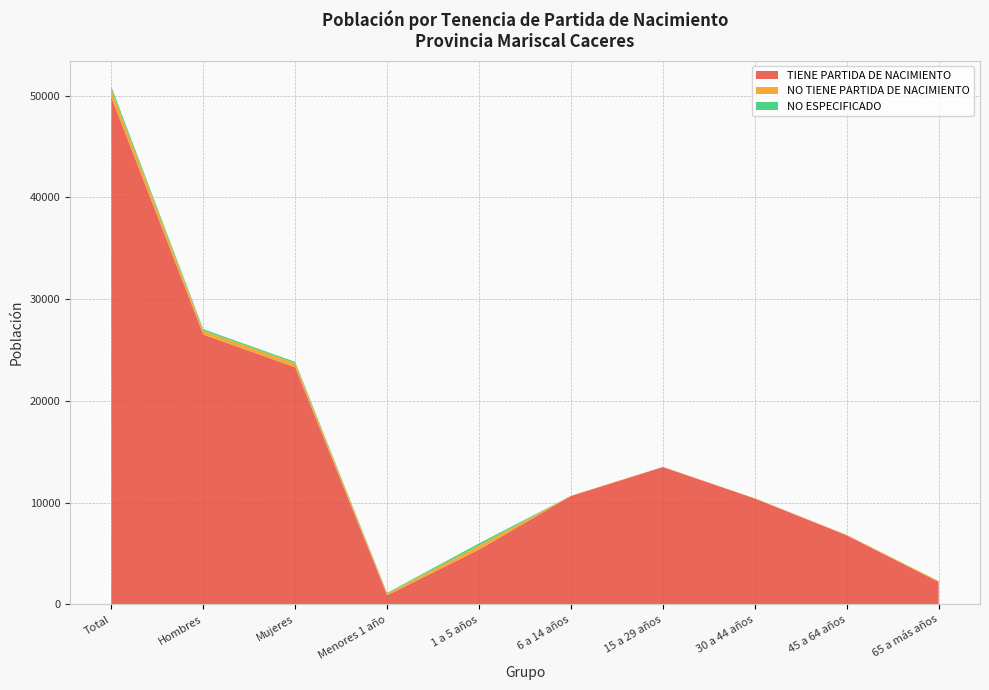

Reading left to right, what are all the values shown in this chart?

TIENE PARTIDA DE NACIMIENTO: Total=49830	Hombres=26525	Mujeres=23305	Menores 1 año=893	1 a 5 años=5388	6 a 14 años=10655	15 a 29 años=13496	30 a 44 años=10408	45 a 64 años=6786	65 a más años=2204
NO TIENE PARTIDA DE NACIMIENTO: Total=776	Hombres=378	Mujeres=398	Menores 1 año=173	1 a 5 años=406	6 a 14 años=18	15 a 29 años=21	30 a 44 años=24	45 a 64 años=45	65 a más años=89
NO ESPECIFICADO: Total=278	Hombres=145	Mujeres=133	Menores 1 año=66	1 a 5 años=202	6 a 14 años=3	15 a 29 años=1	30 a 44 años=0	45 a 64 años=2	65 a más años=4